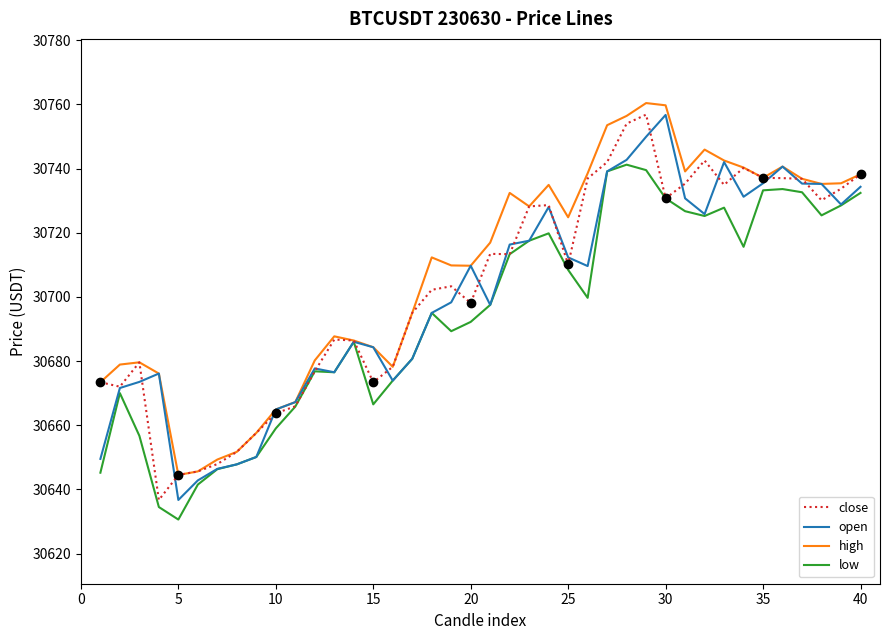

Is the value of high at 25 greater than the value of low at 35?

No